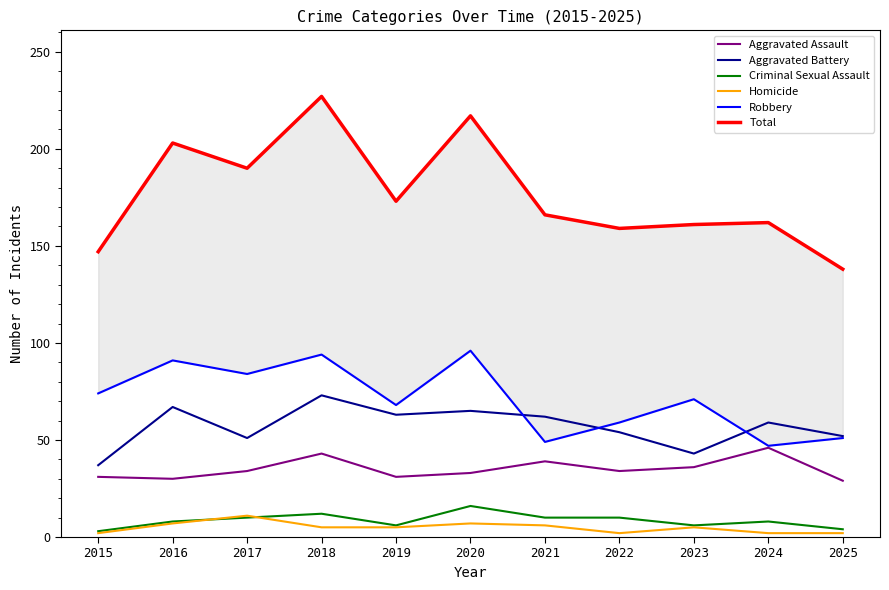

What is the difference between the highest and lowest values at 2021?

160